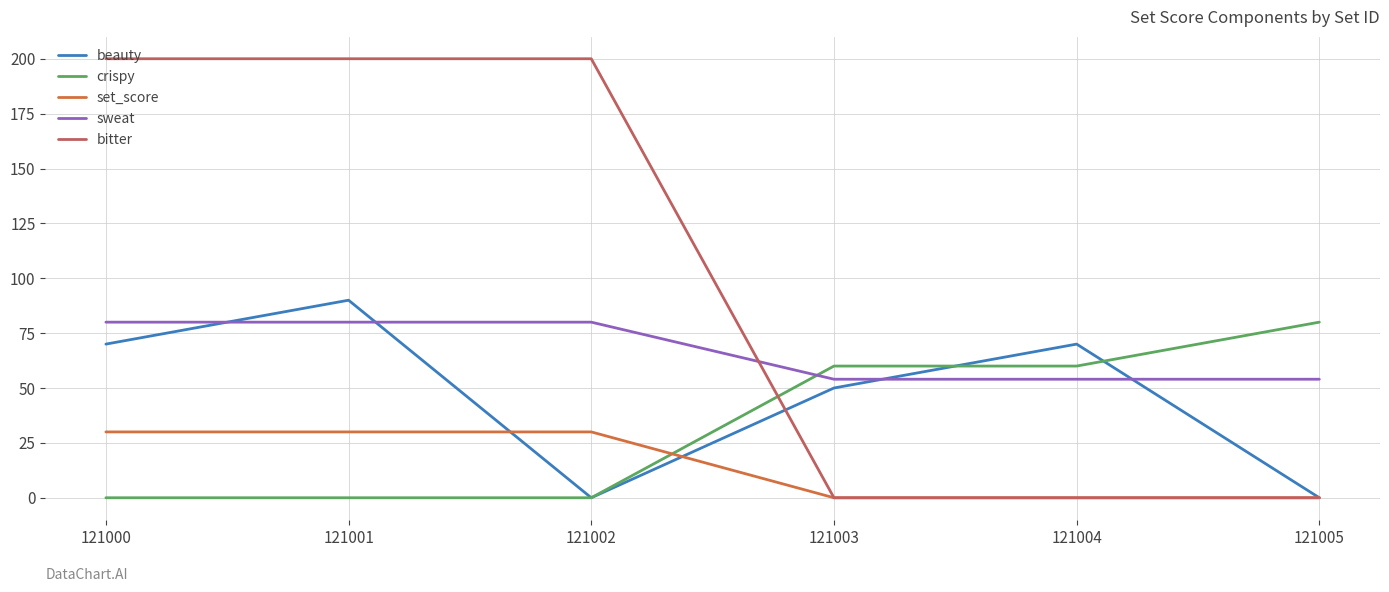

Reading right to left, extract all data points from this chart.

beauty: 121005=0	121004=70	121003=50	121002=0	121001=90	121000=70
crispy: 121005=80	121004=60	121003=60	121002=0	121001=0	121000=0
set_score: 121005=0	121004=0	121003=0	121002=30	121001=30	121000=30
sweat: 121005=54	121004=54	121003=54	121002=80	121001=80	121000=80
bitter: 121005=0	121004=0	121003=0	121002=200	121001=200	121000=200